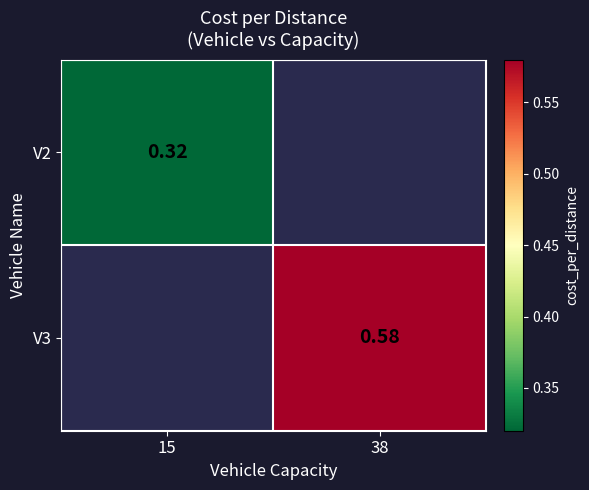

At how many categories does at least one series exceed 0?

2